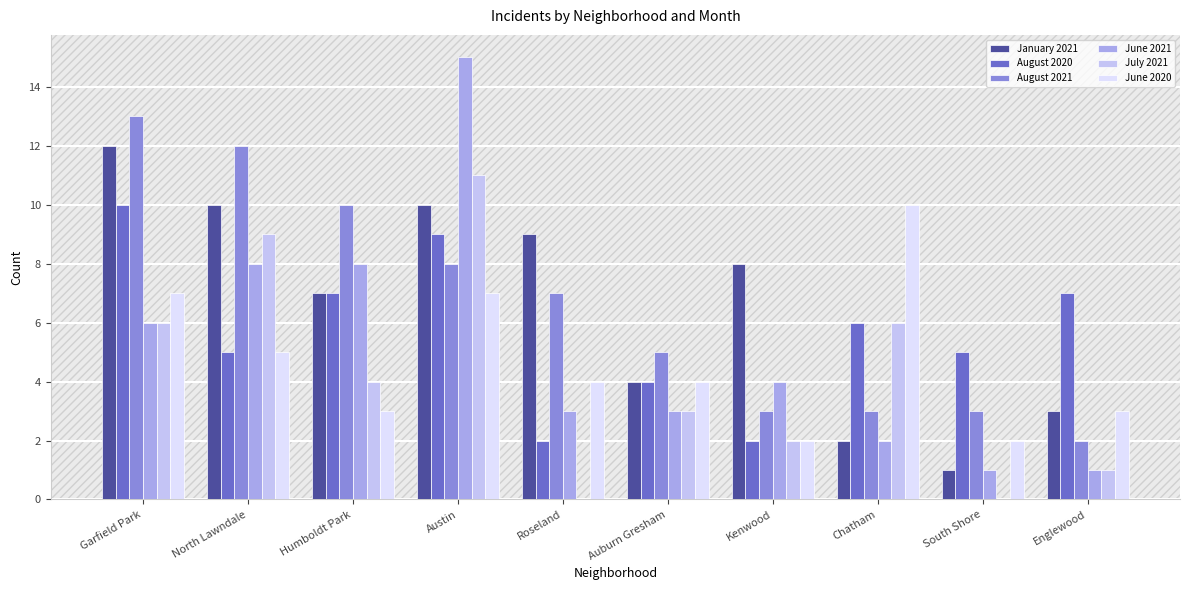

Count the number of data series in this chart.

6